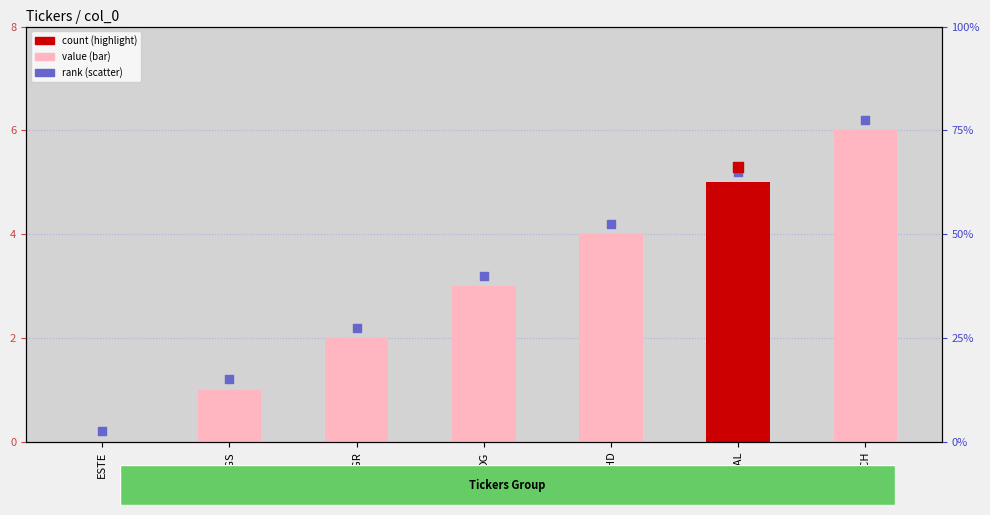

At which category is the sum across all series the highest?

SACH